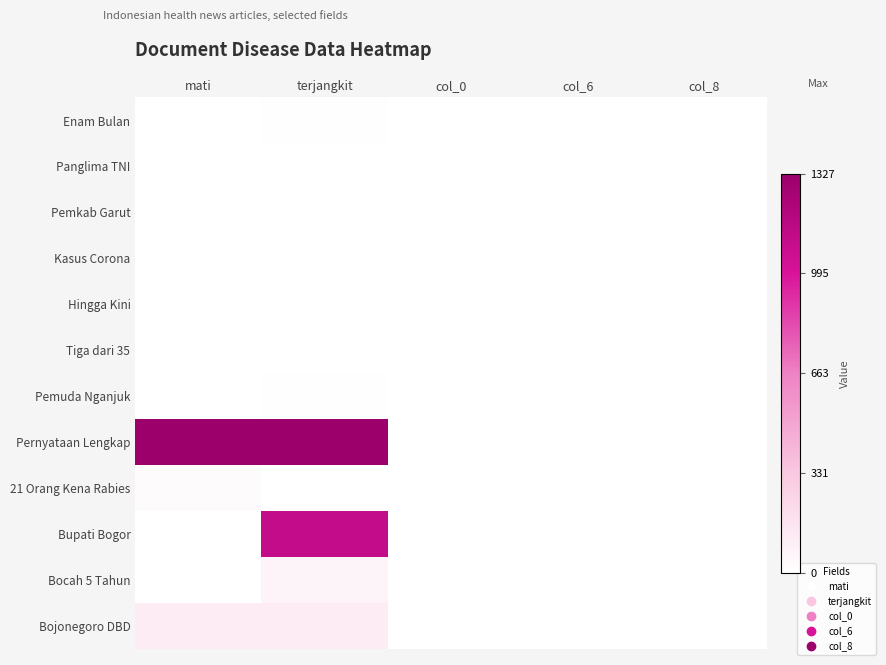

Which has a higher value, col_0 or col_8?

col_0